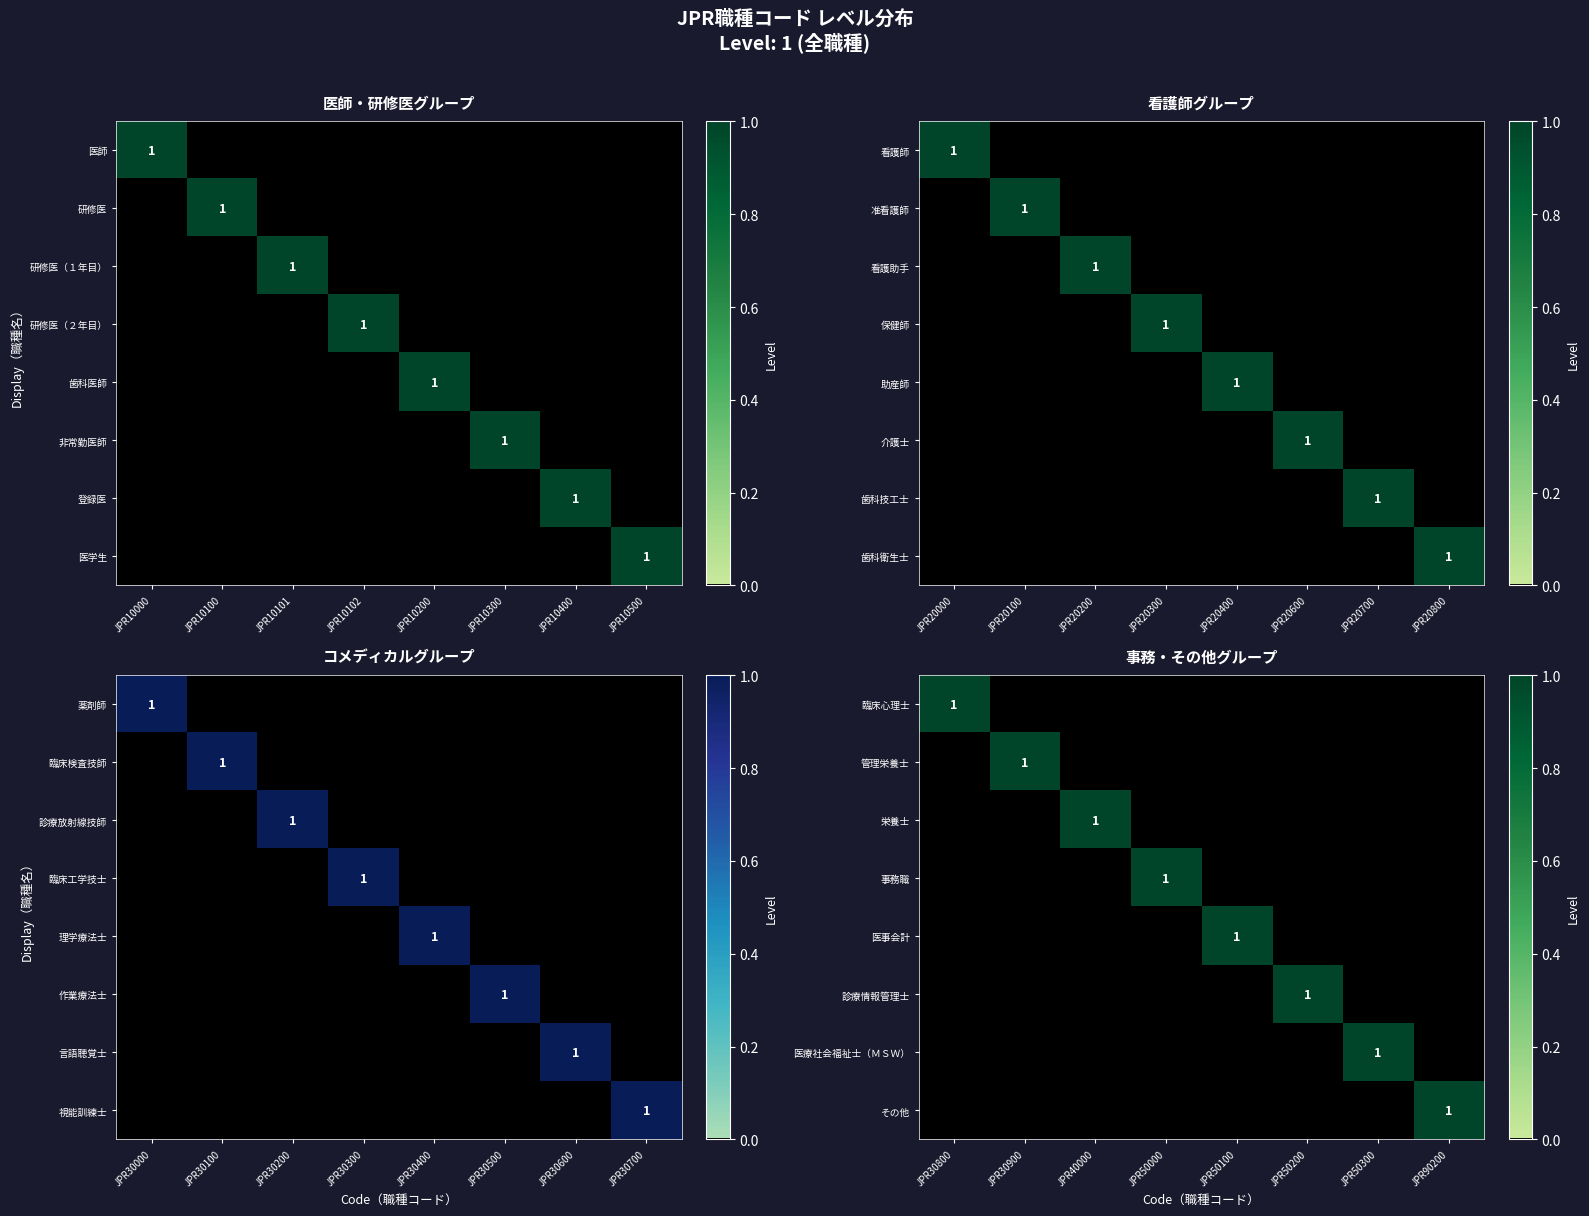

The 事務職 series shows 1 at JPR50000. True or false?

True